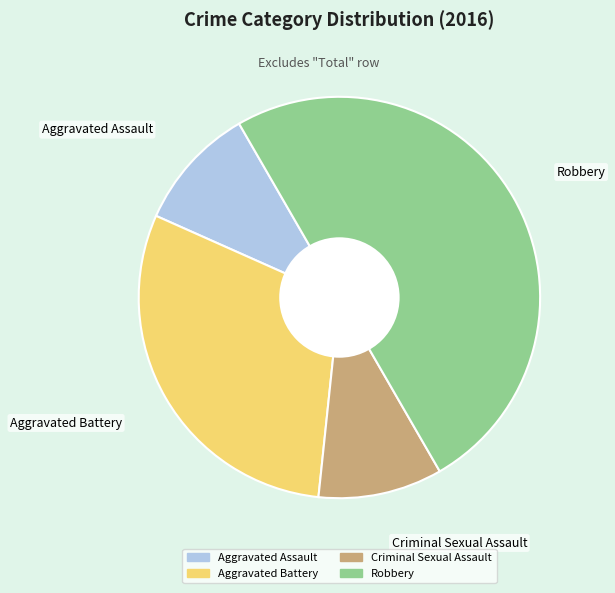

Is it true that Robbery is 58% of the pie?

False